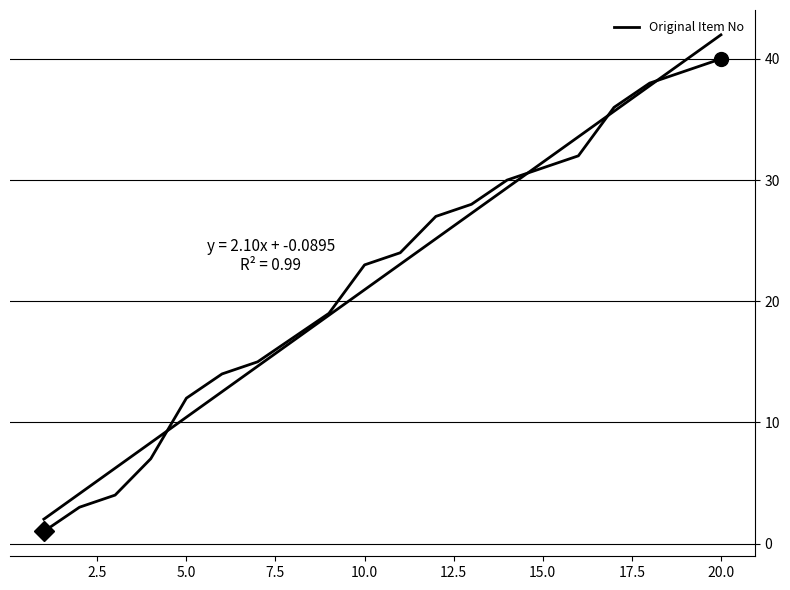

What is the value of the 1st point from the left?

1